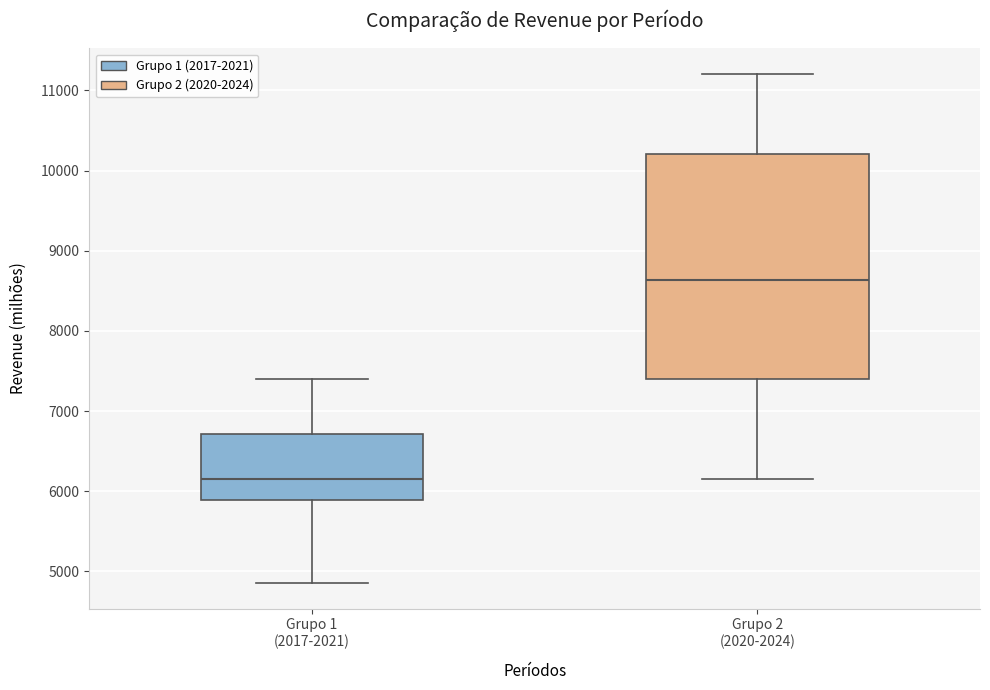

Reading left to right, read every box against the y-axis: the position of its median line, the range the box covers, and the ends of its whiskers. The values are not printed on the chart, so give them approximately, as read against the axis.

Grupo 1 (2017-2021): median 6200, box 5900 to 6700, whiskers 4900 to 7400
Grupo 2 (2020-2024): median 8600, box 7400 to 10200, whiskers 6200 to 11200